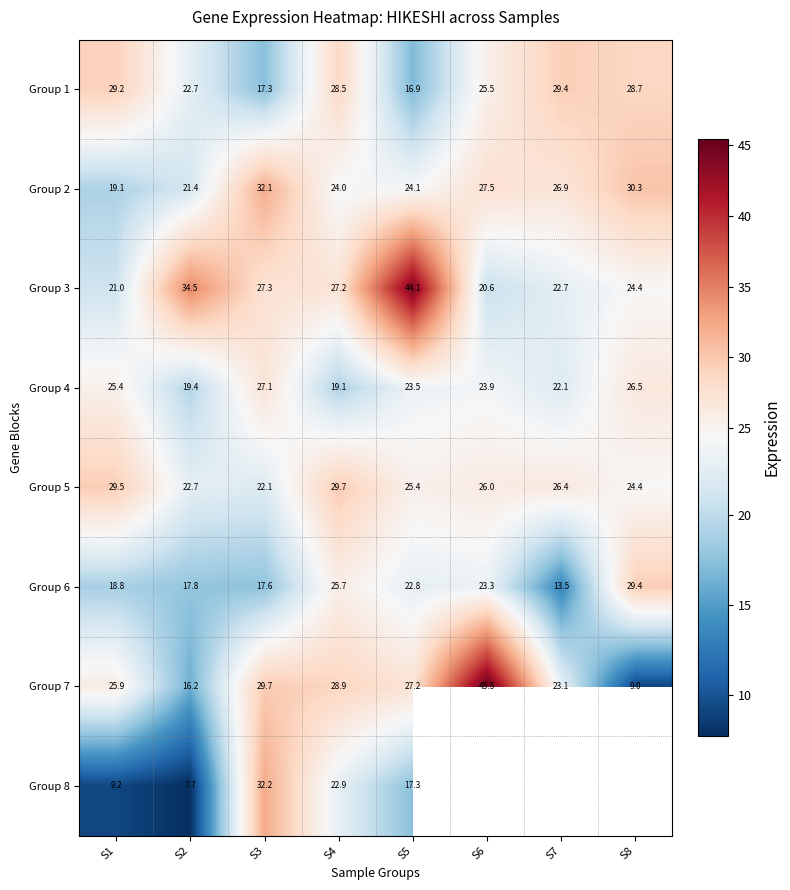

Is the value of Group 8 at S4 greater than the value of Group 3 at S1?

Yes